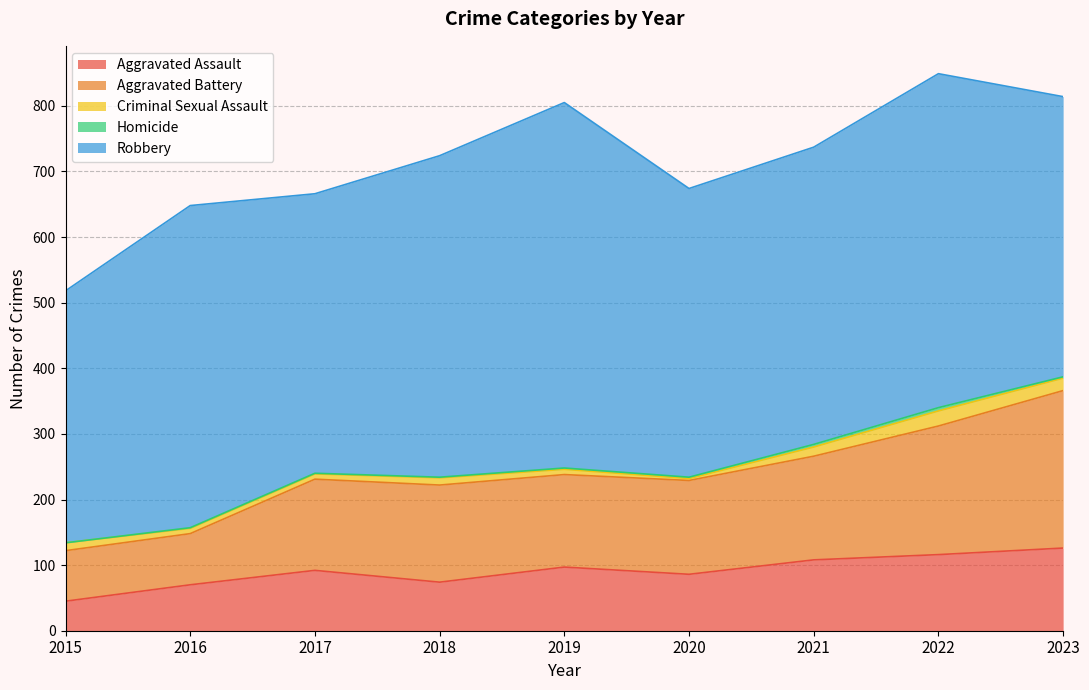

Rank the series by their maximum value, from lowest to highest.

Homicide, Criminal Sexual Assault, Aggravated Assault, Aggravated Battery, Robbery